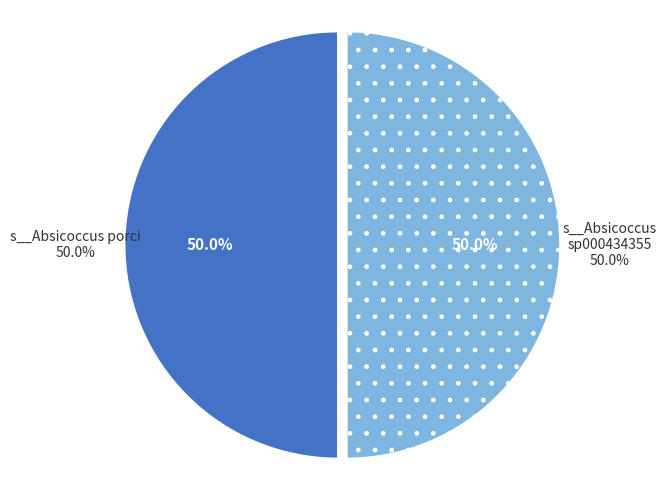

Is it true that GB_GCA_000434355.1_1.fasta is 10% of the pie?

False